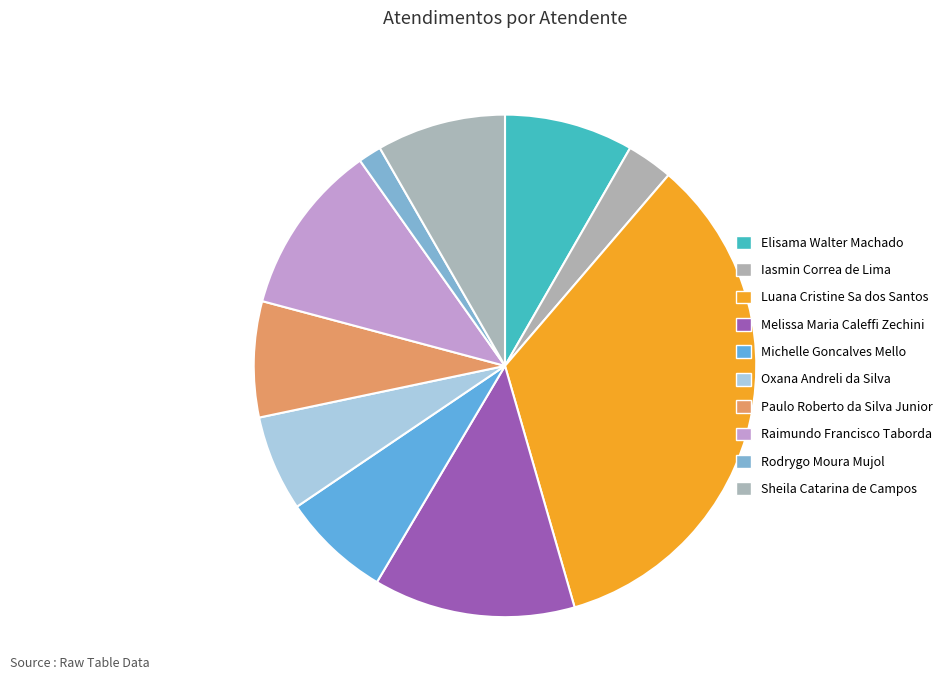

To the nearest percent, what percentage of the pie is Elisama Walter Machado?

8%